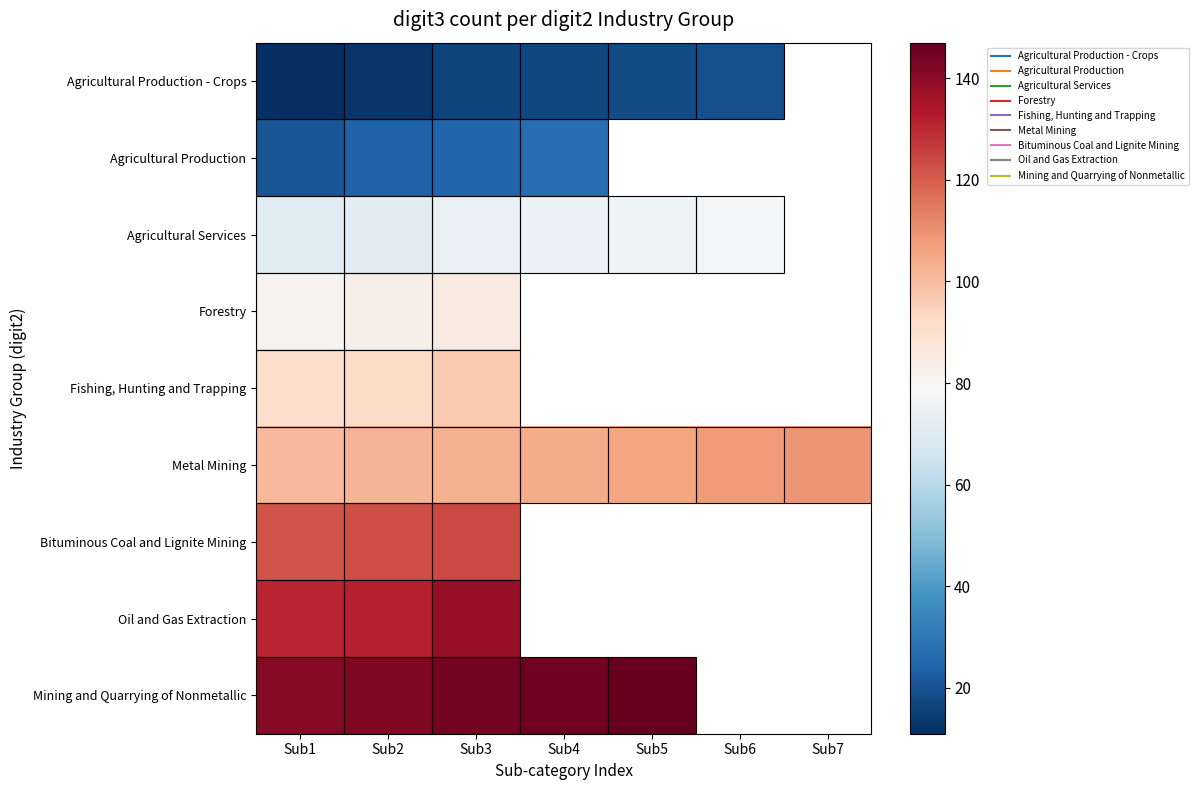

How many positive values does the Fishing, Hunting and Trapping series have?

3